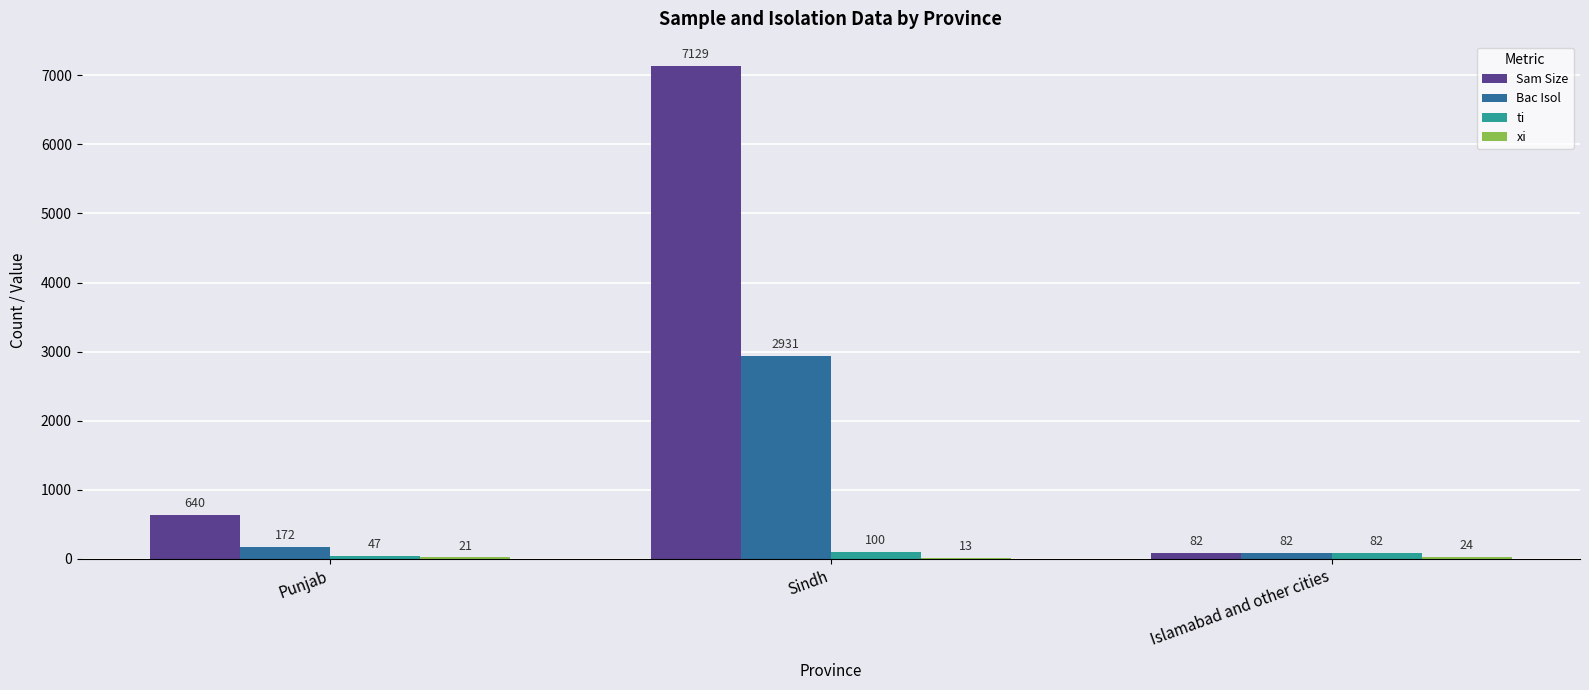

Which category has the highest value across all series?

Sindh